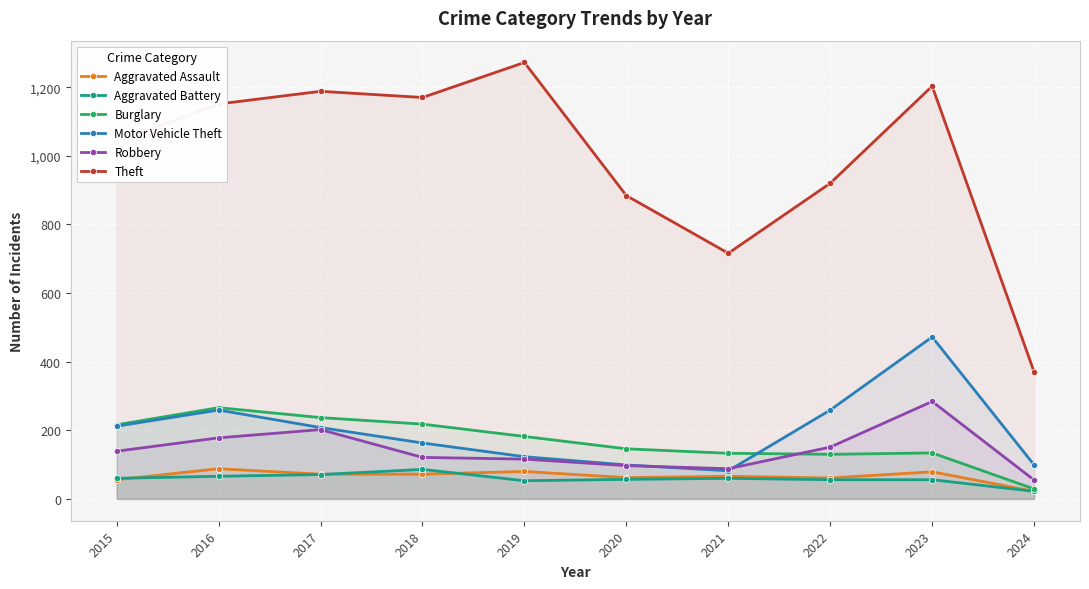

What is the spread (max minus min) of values at 2019?

1219